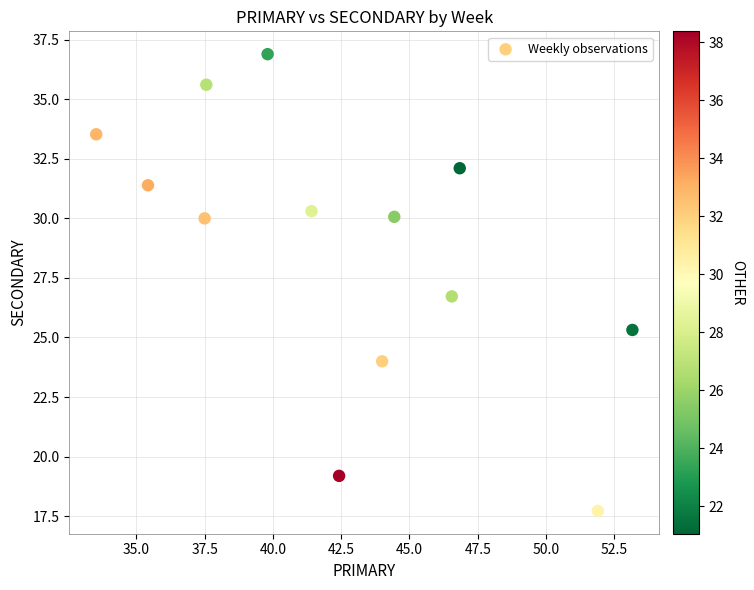

What Y value in the scatter plot is closest to 27?

26.7